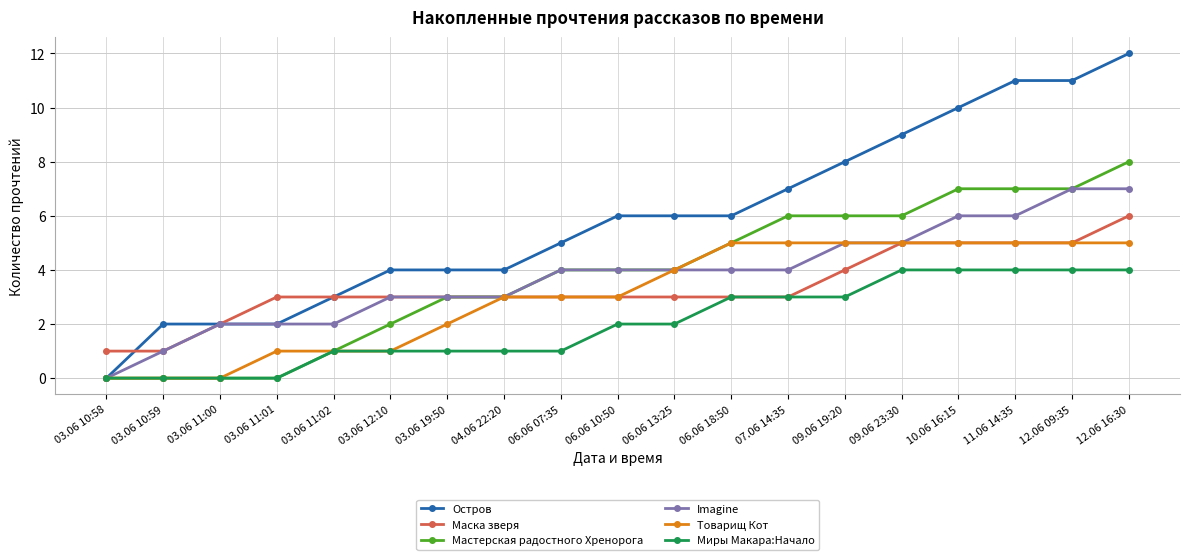

Where is Товарищ Кот nearest to the value 2?

03.06 19:50